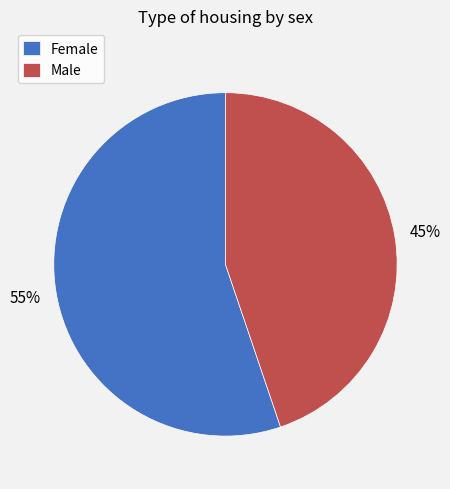

To the nearest percent, what is the difference between the Female and Male slice percentages?

10%